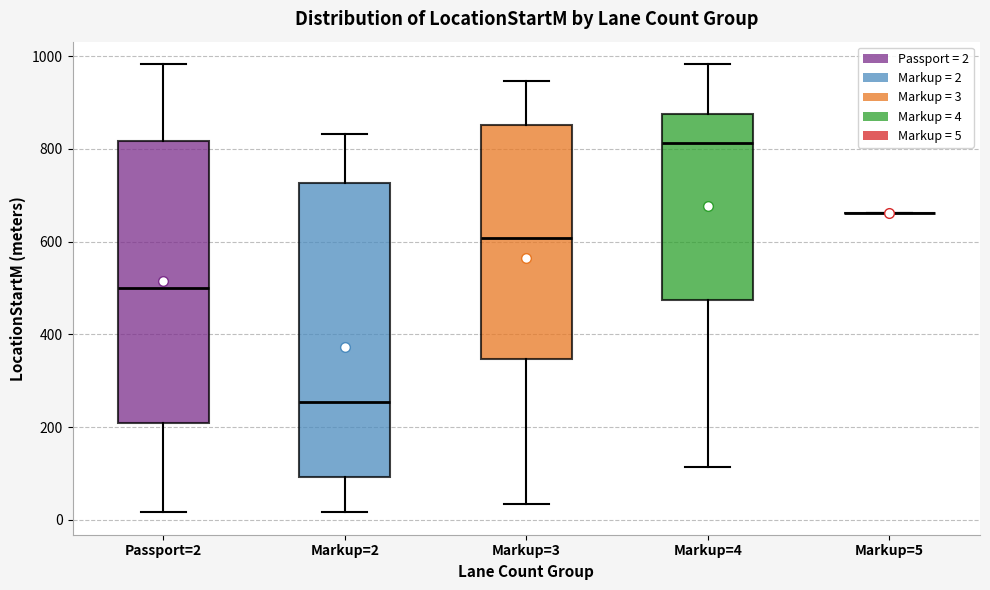

Reading left to right, transcribe this box plot: for each box, give where its median line is, the range the box spans, and where its two whiskers end, as read against the y-axis. The values are not printed on the chart, so give them approximately, as read against the axis.

Passport=2: median 500, box 200 to 820, whiskers 20 to 980
Markup=2: median 260, box 100 to 720, whiskers 20 to 840
Markup=3: median 600, box 340 to 860, whiskers 40 to 940
Markup=4: median 820, box 480 to 880, whiskers 120 to 980
Markup=5: box collapsed to a line at 660, whiskers 660 to 660